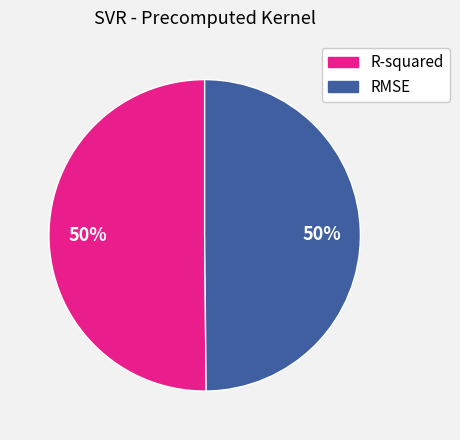

Combined, do R-squared and RMSE account for over 50%?

Yes